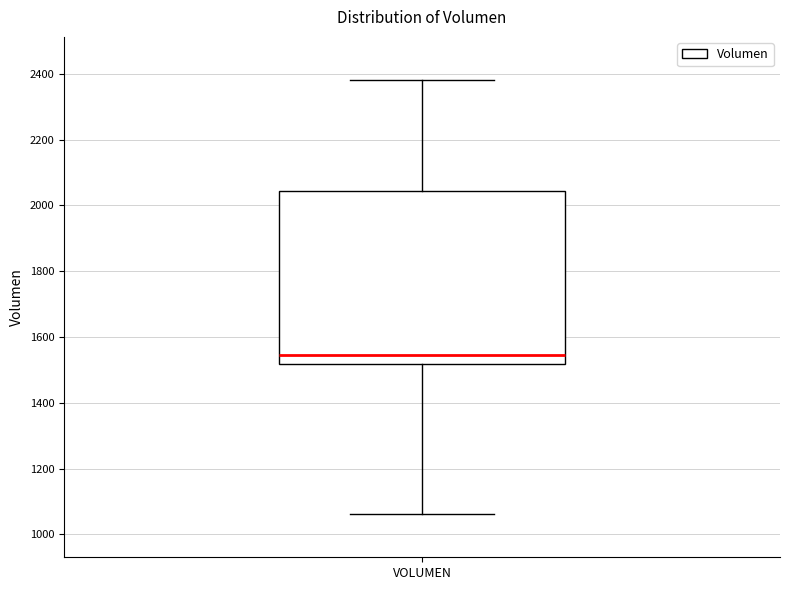

Read this box plot against the y-axis: the position of the median line, the range covered by the box, and the ends of both whiskers. The values are not printed on the chart, so give them approximately, as read against the axis.

median 1540, box 1520 to 2040, whiskers 1060 to 2380